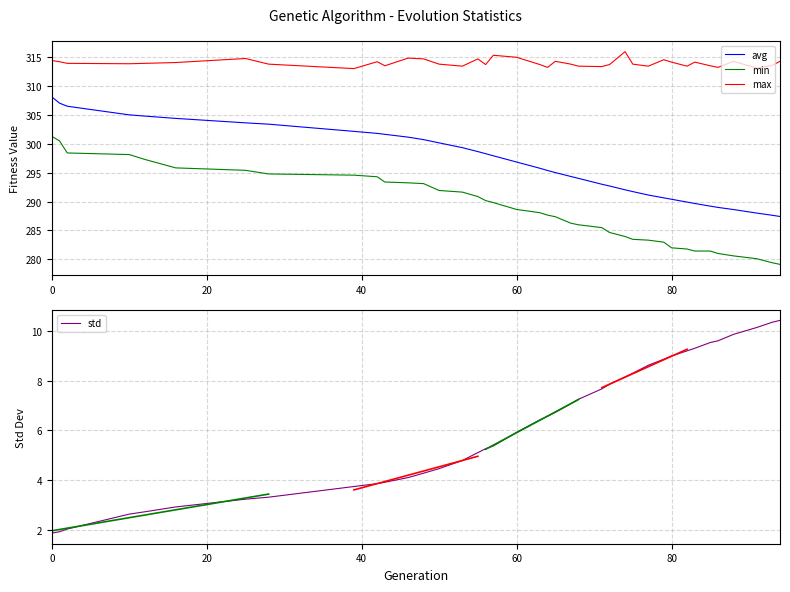

What is the highest value of the std series?

10.4